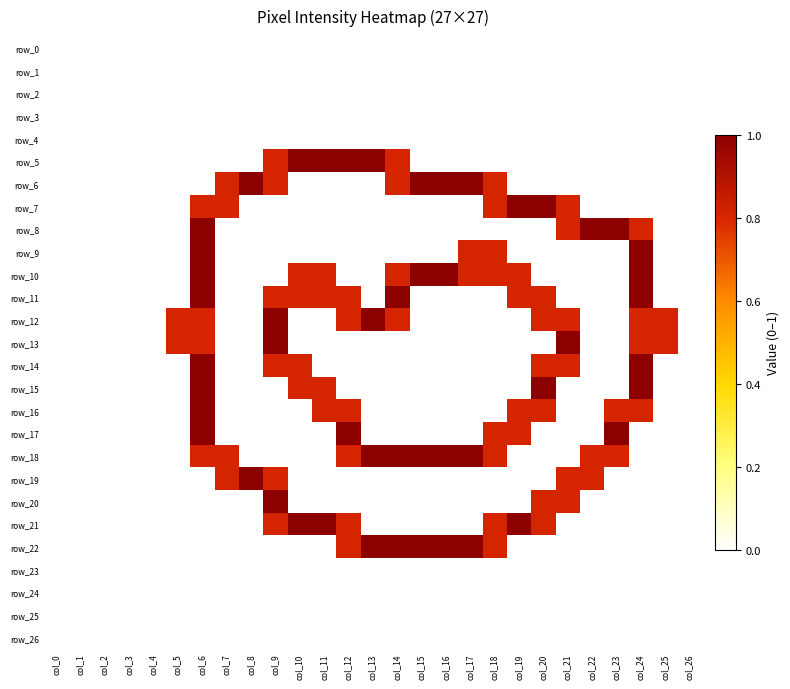

Which series has the largest range (max minus min)?

row_5